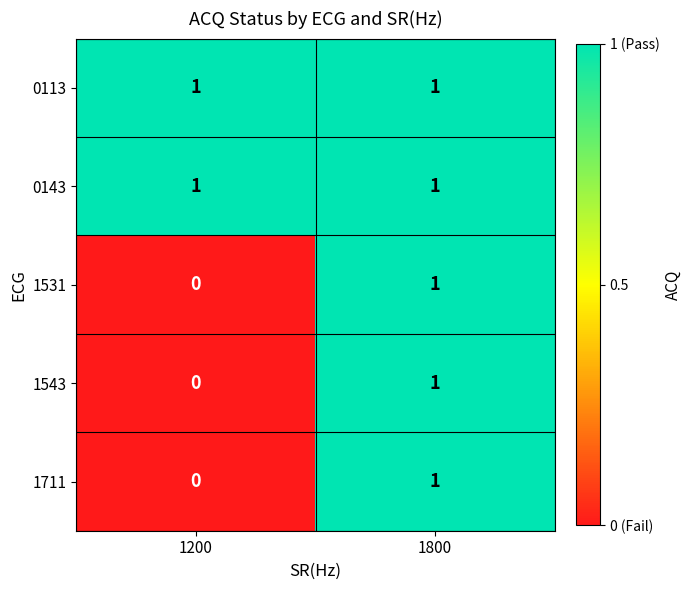

Rank the categories by 1531 value from lowest to highest.

1200, 1800